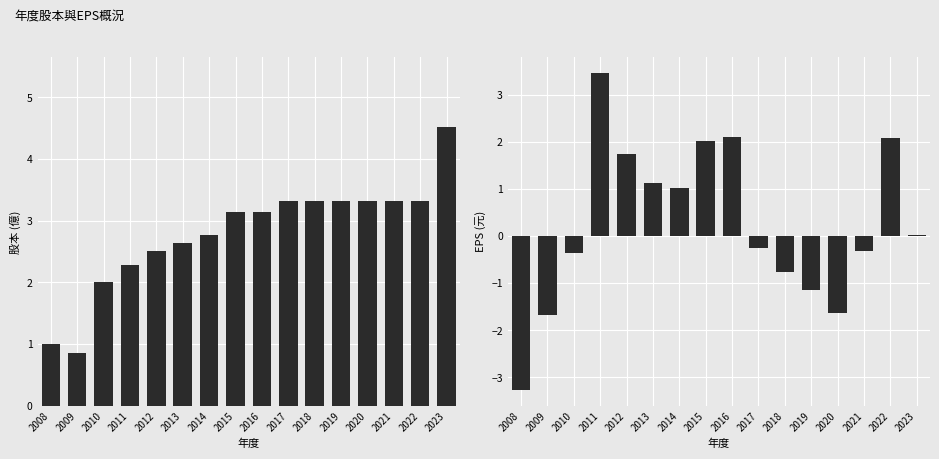

Reading left to right, list all the values displayed in this chart.

股本: 2008=1.0	2009=0.8	2010=2.0	2011=2.3	2012=2.5	2013=2.6	2014=2.8	2015=3.1	2016=3.1	2017=3.3	2018=3.3	2019=3.3	2020=3.3	2021=3.3	2022=3.3	2023=4.5
EPS: 2008=-3.3	2009=-1.7	2010=-0.4	2011=3.5	2012=1.7	2013=1.1	2014=1.0	2015=2.0	2016=2.1	2017=-0.3	2018=-0.8	2019=-1.2	2020=-1.6	2021=-0.3	2022=2.1	2023=0.0